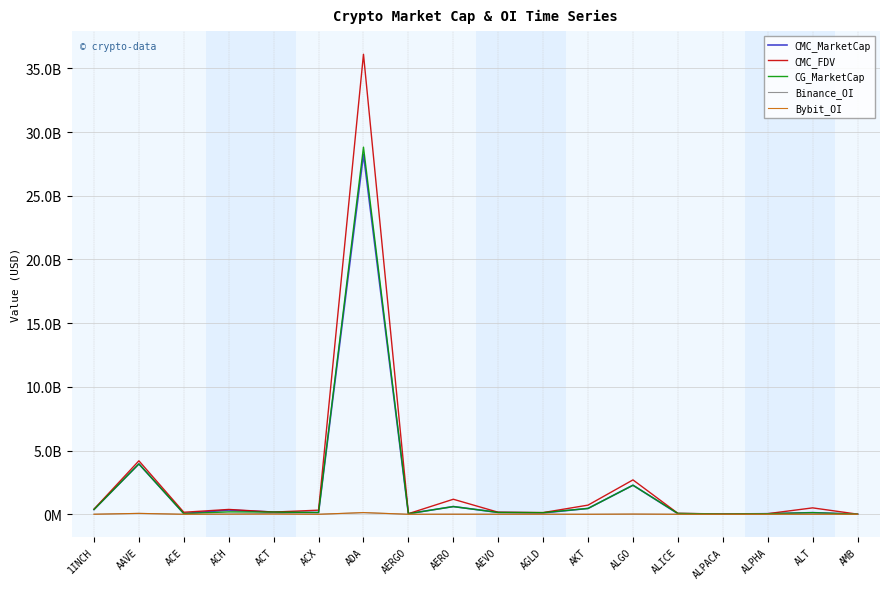

What is the value of the Binance_OI point at the 8th from the left?

1673435.0